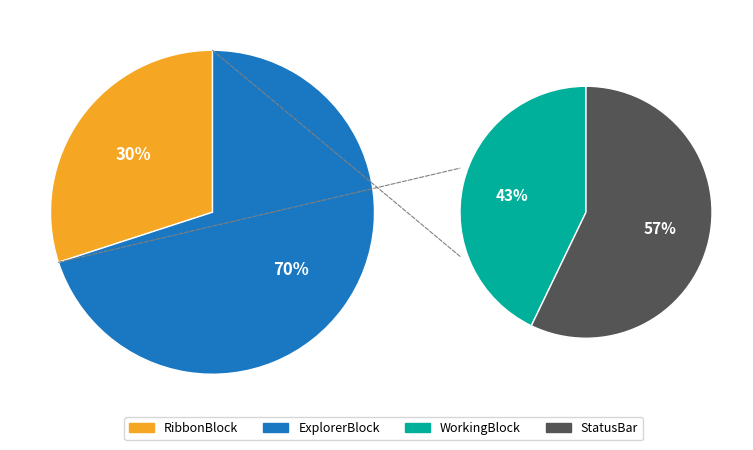

Is it true that StatusBar is 48% of the pie?

False